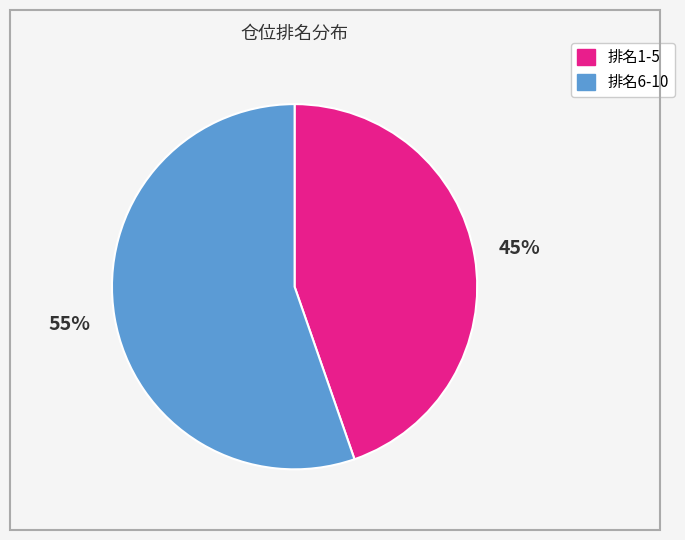

Is there a majority slice in this chart?

Yes